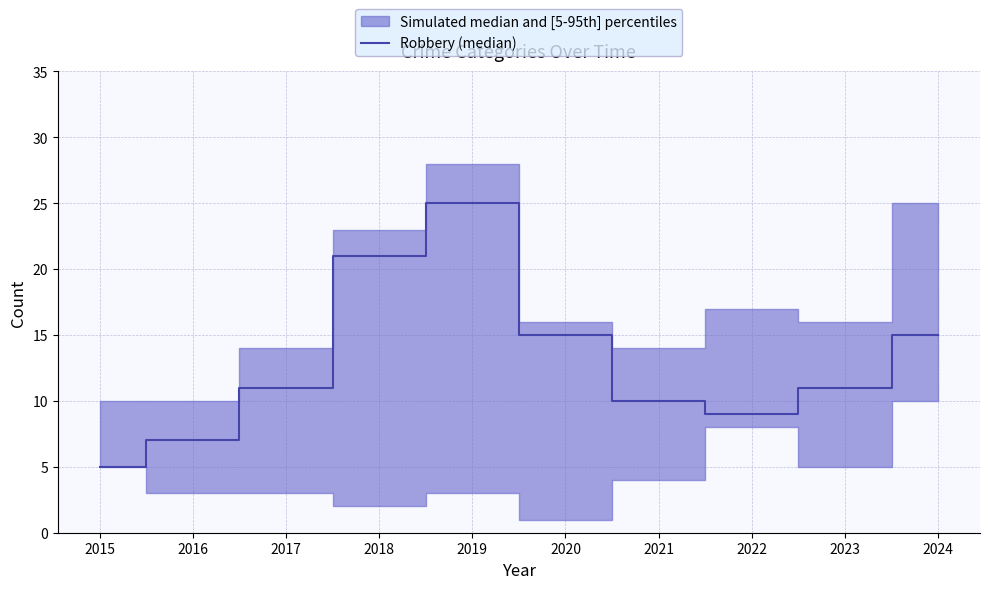

What is the difference between the second highest and second lowest values?

14